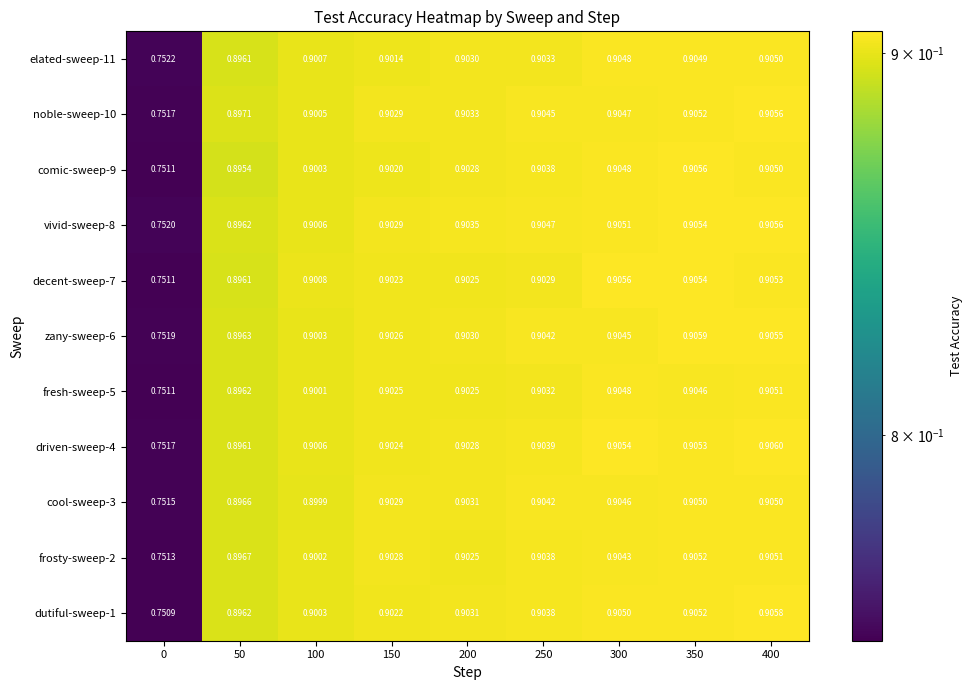

Is the value of fresh-sweep-5 at 400 greater than the value of driven-sweep-4 at 400?

No